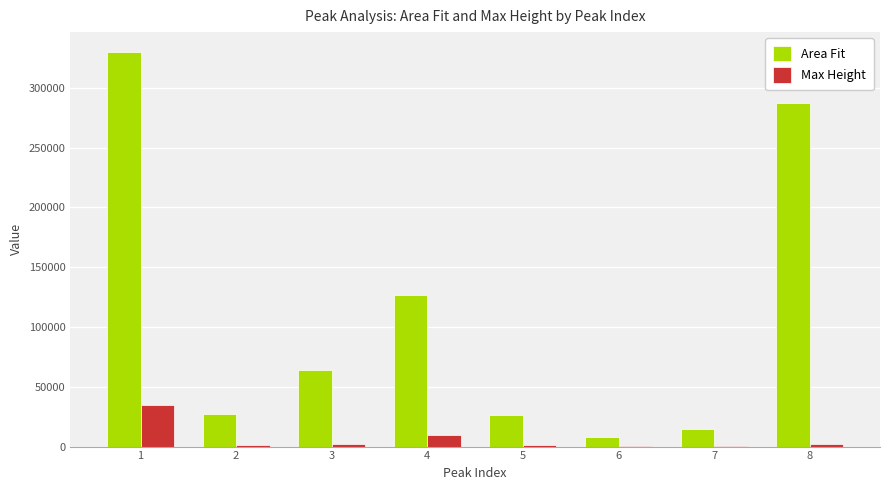

What is the greatest value displayed?

330122.7